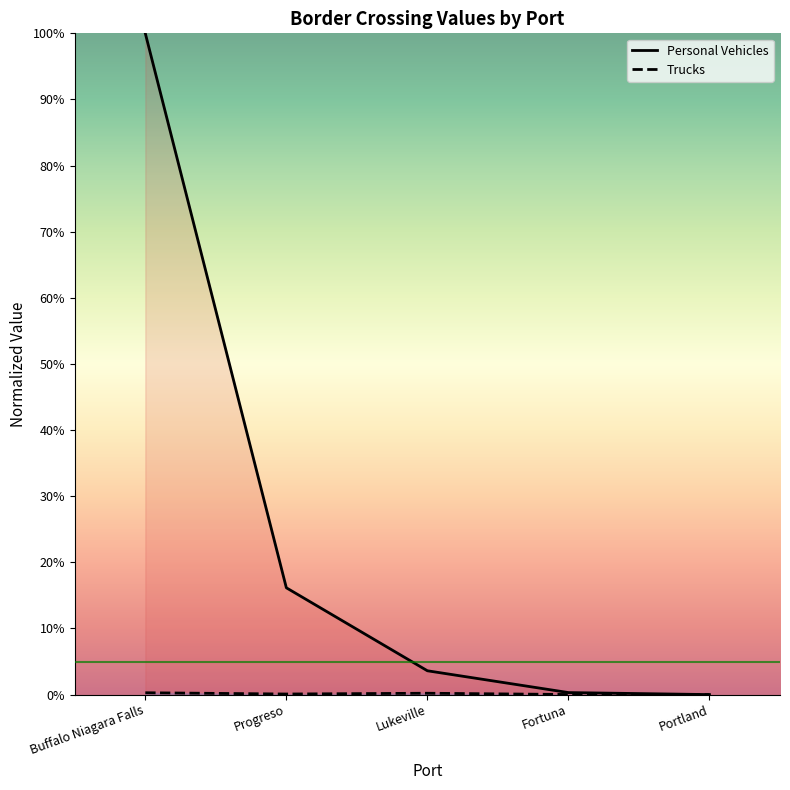

At Progreso, list the series in order from largest to smallest.

Personal Vehicles, Trucks